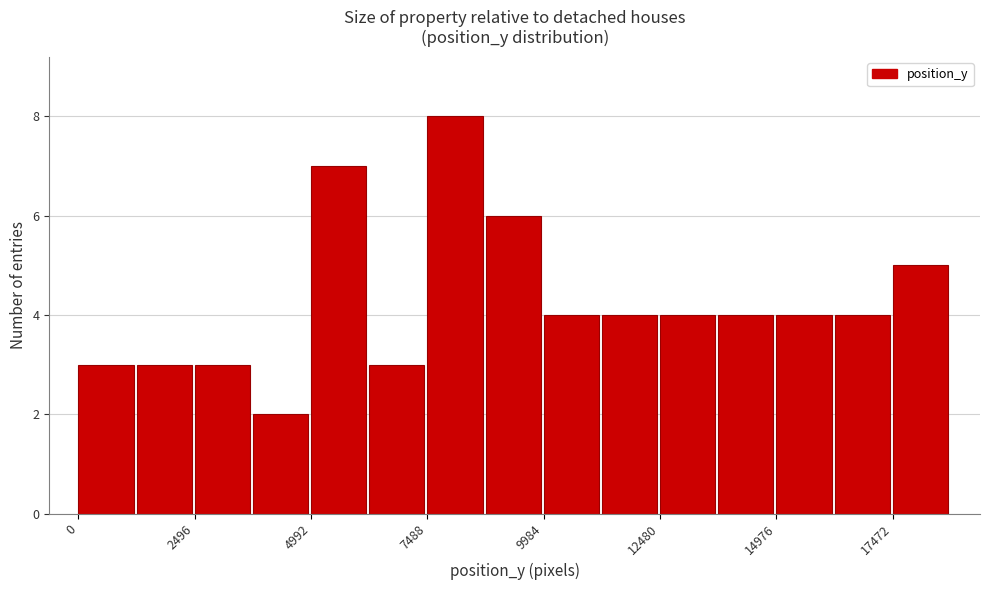

Read against the x-axis, roughly where is the centre of the tallest bar?

8000